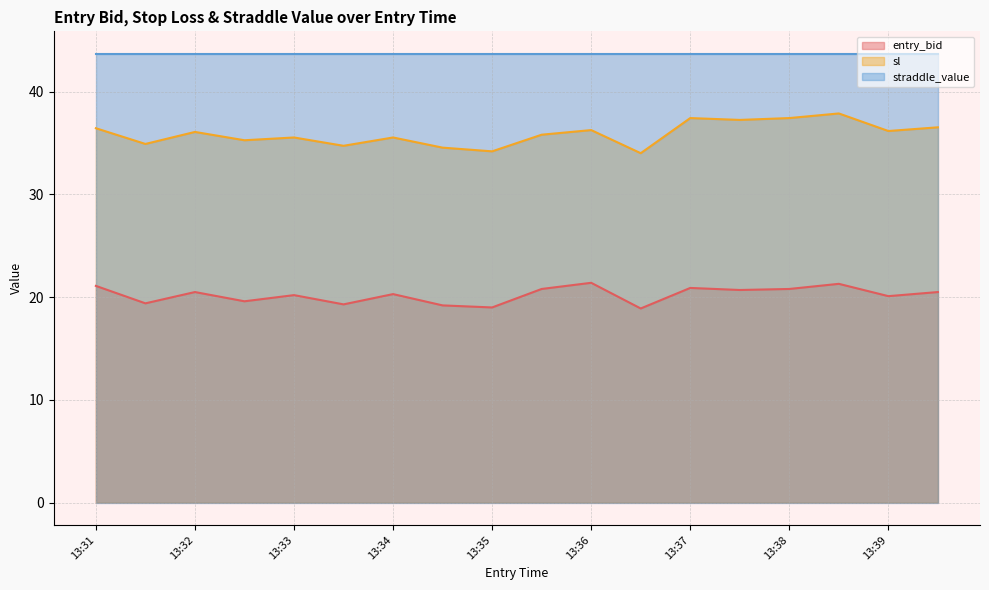

At how many categories does at least one series exceed 34?

18